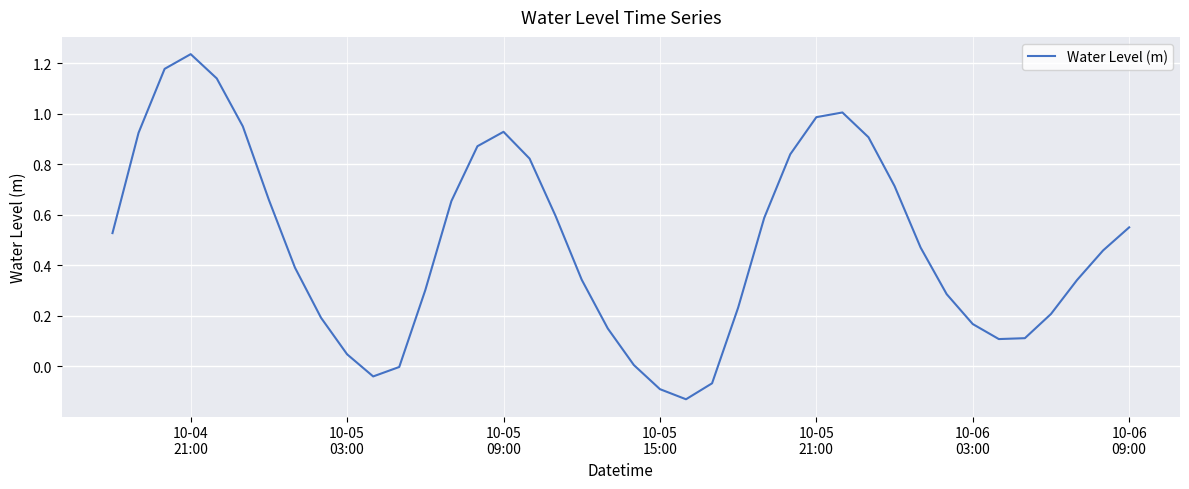

How many distinct data groups are displayed?

1